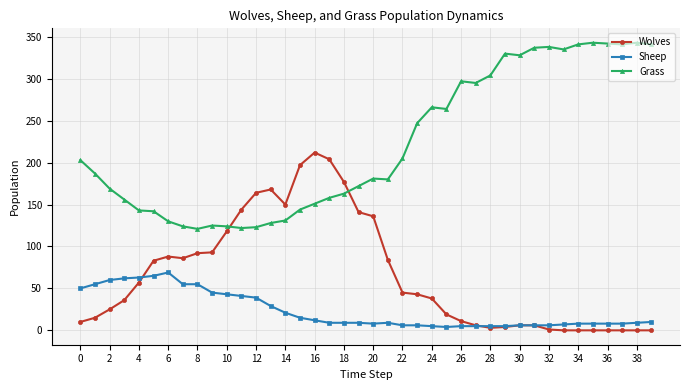

Which series has the largest total across all categories?

Grass